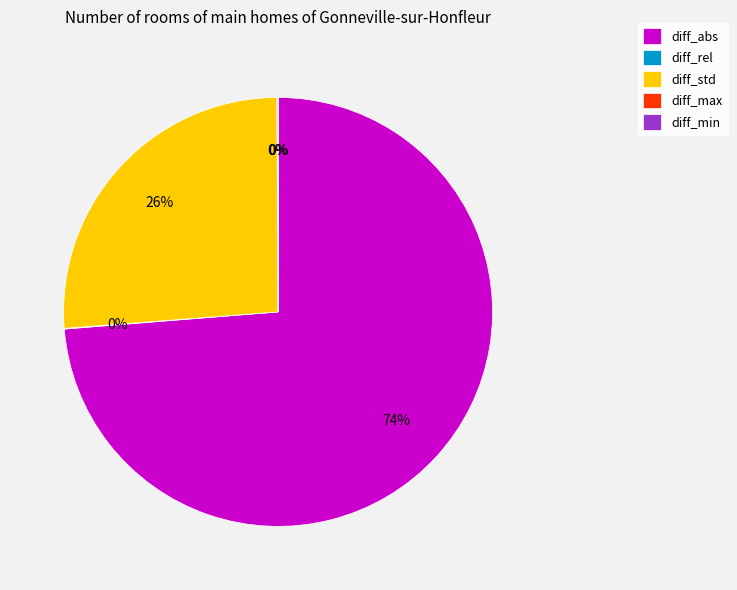

Is it true that diff_abs is 74% of the pie?

True